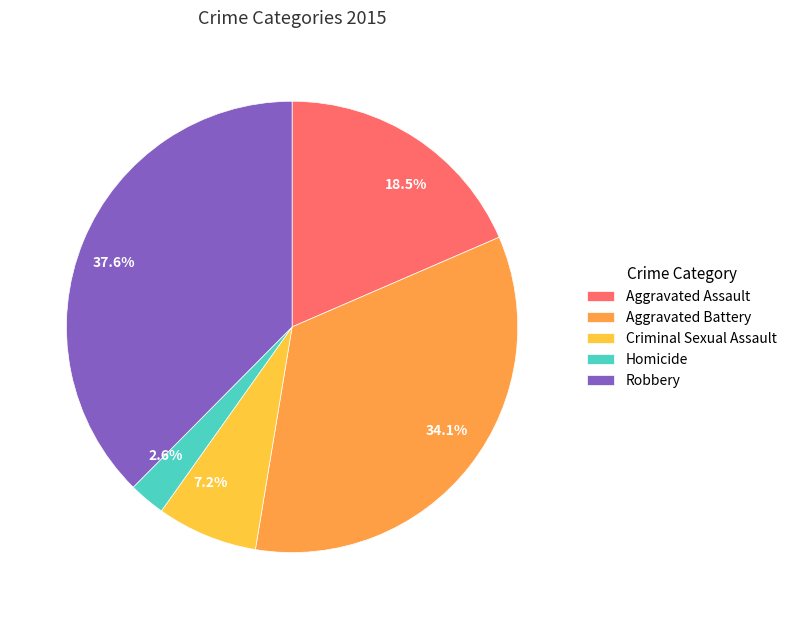

Does any single category account for the majority?

No